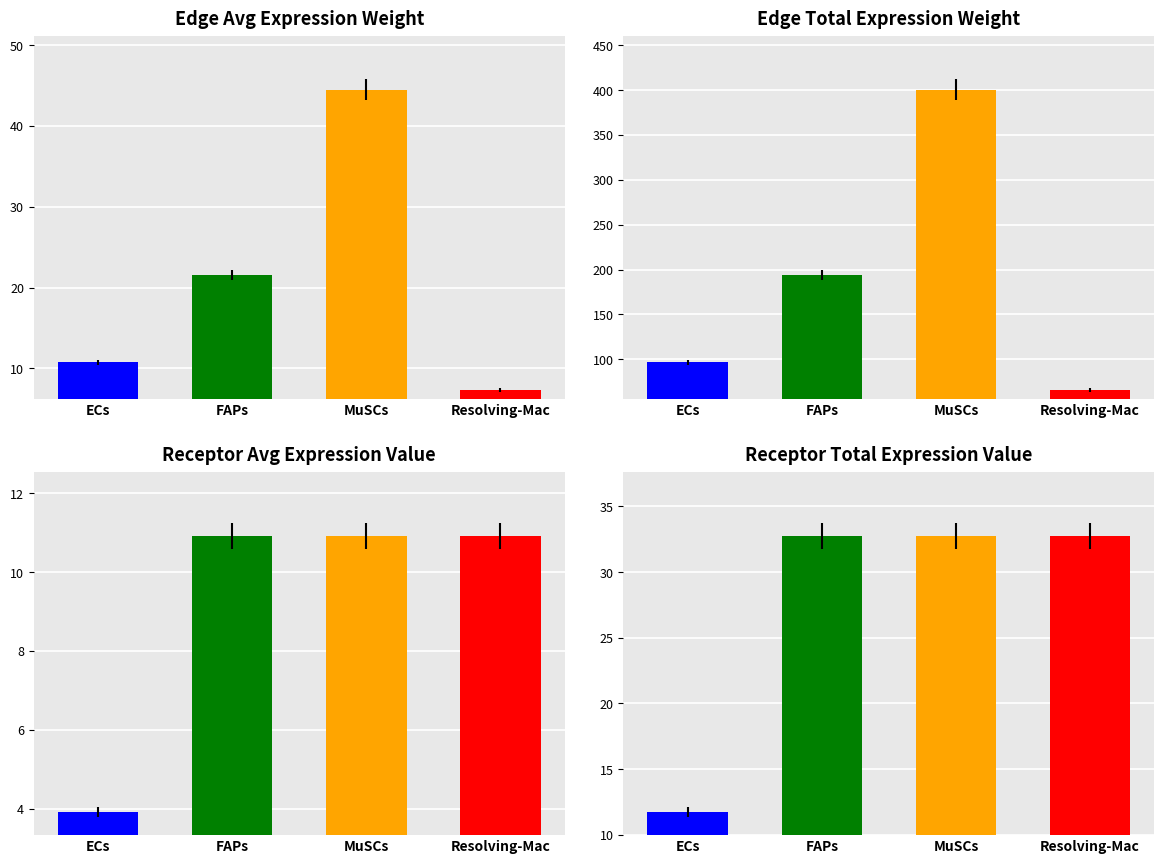

List the labels in order of Receptor average expression value value, smallest first.

ECs, FAPs, MuSCs, Resolving-Mac